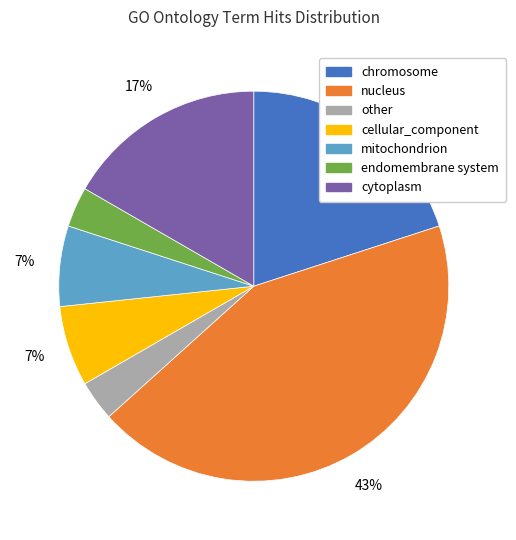

Does endomembrane system represent more than half of the total?

No